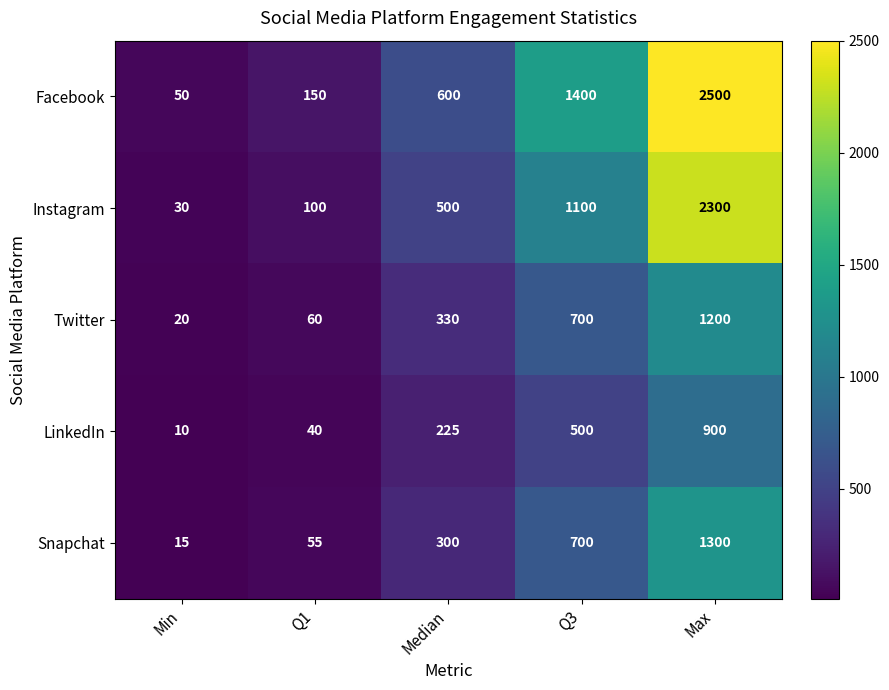

What is the sum of all Instagram values?

4030